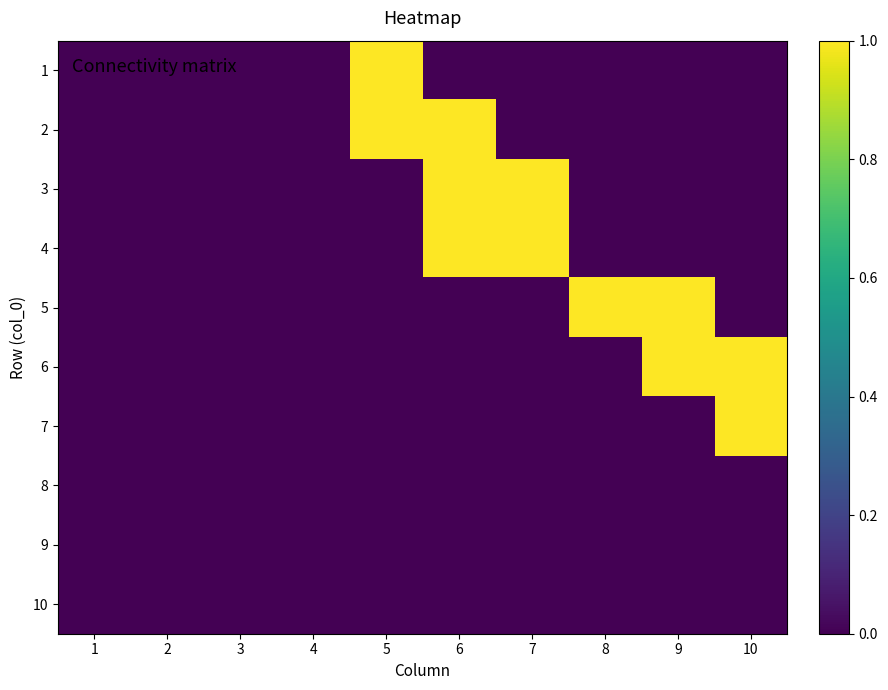

What is the total value across all series at 9?

2